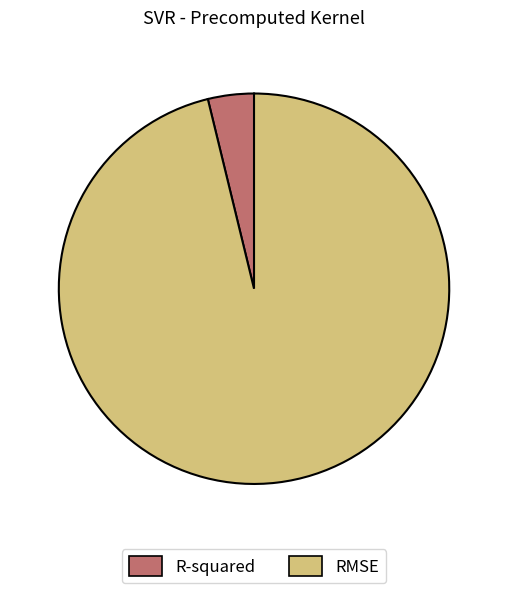

What is the smallest slice in the pie chart?

R-squared